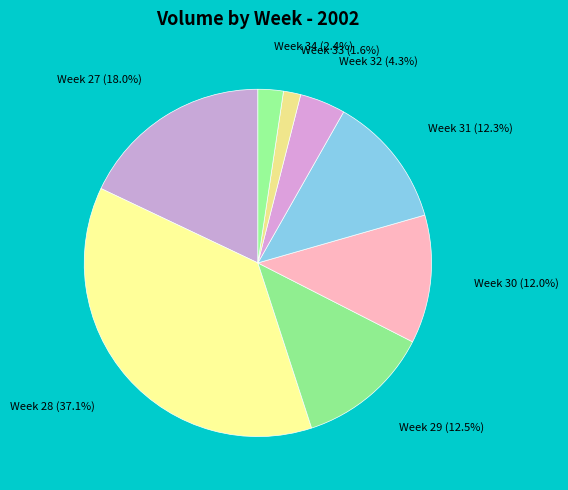

Is Week 31 the majority of the pie?

No